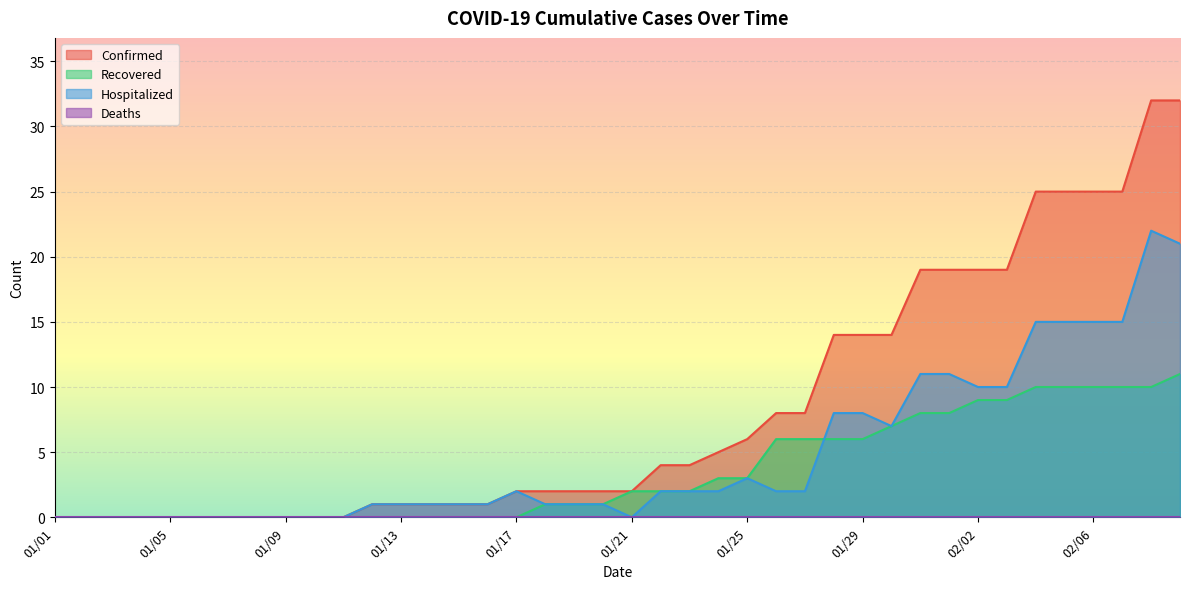

What is the value of the Confirmed point at the 37th from the left?

25